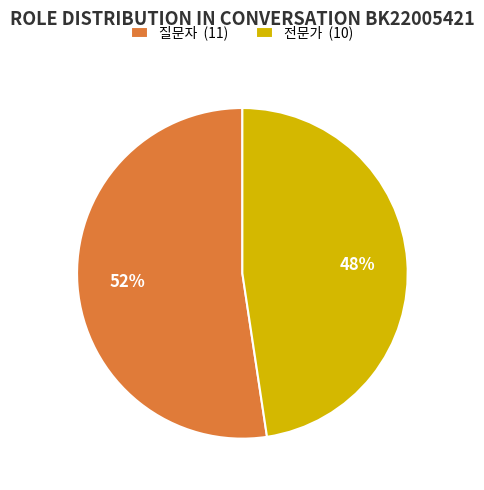

How many segments does this pie chart have?

2